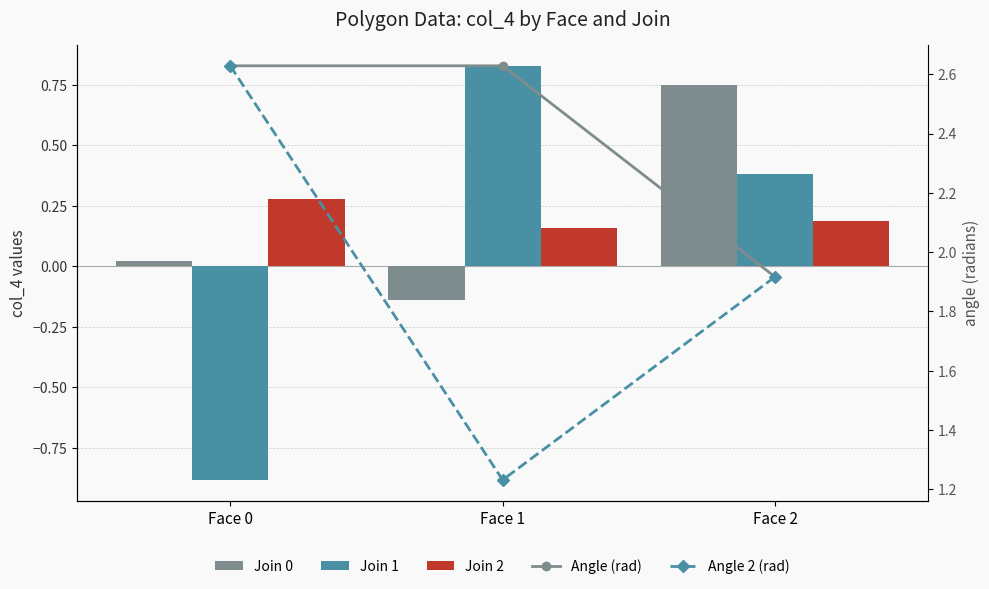

Rank the series by their maximum value, from highest to lowest.

Angle (rad), Angle 2 (rad), Join 1, Join 0, Join 2